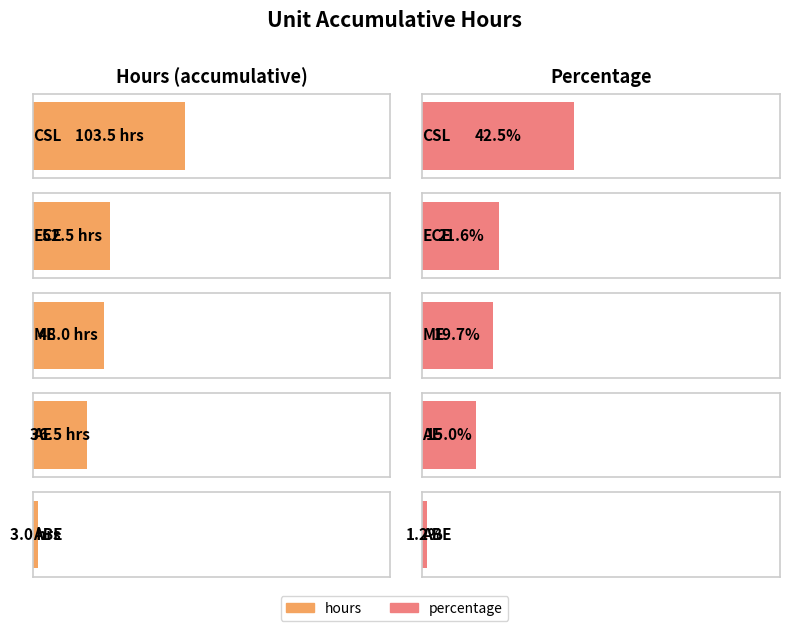

What are all the series names shown in the legend?

hours, percentage